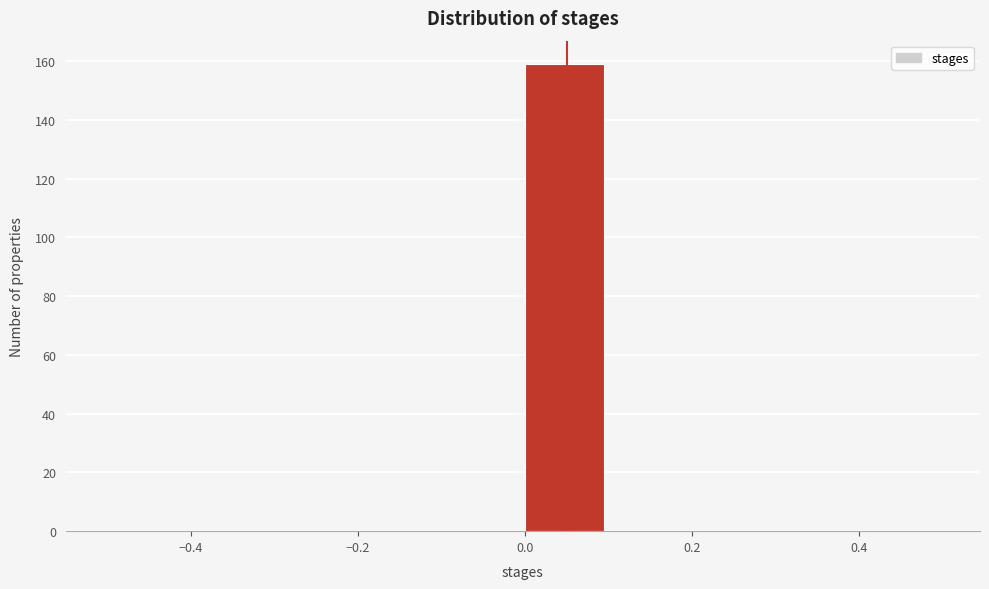

How tall is the bar that spans 0.0 to 0.1 on the x-axis? The values are not printed on the chart, so give them approximately, as read against the axis.

160